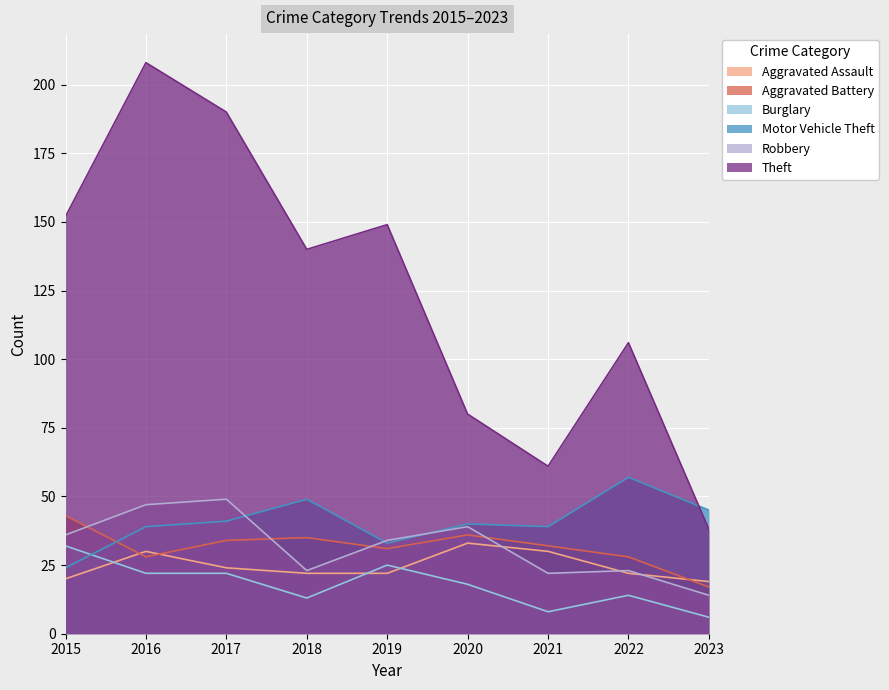

Reading left to right, what are all the values shown in this chart?

Aggravated Assault: 2015=20	2016=30	2017=24	2018=22	2019=22	2020=33	2021=30	2022=22	2023=19
Aggravated Battery: 2015=43	2016=28	2017=34	2018=35	2019=31	2020=36	2021=32	2022=28	2023=17
Burglary: 2015=32	2016=22	2017=22	2018=13	2019=25	2020=18	2021=8	2022=14	2023=6
Motor Vehicle Theft: 2015=24	2016=39	2017=41	2018=49	2019=33	2020=40	2021=39	2022=57	2023=45
Robbery: 2015=36	2016=47	2017=49	2018=23	2019=34	2020=39	2021=22	2022=23	2023=14
Theft: 2015=152	2016=208	2017=190	2018=140	2019=149	2020=80	2021=61	2022=106	2023=38